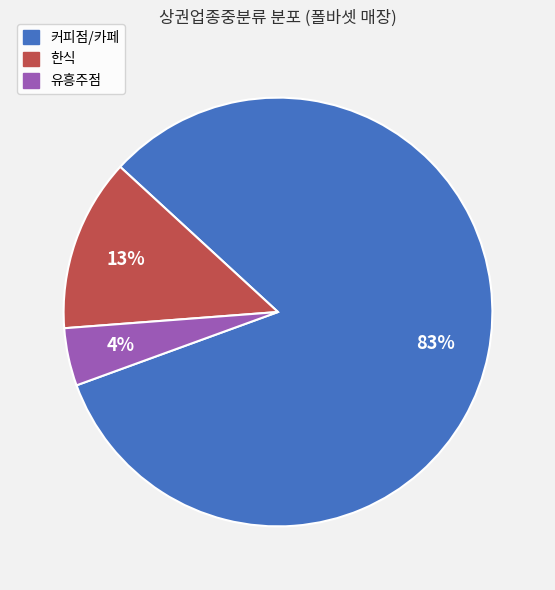

To the nearest percent, what is the average slice percentage?

33%